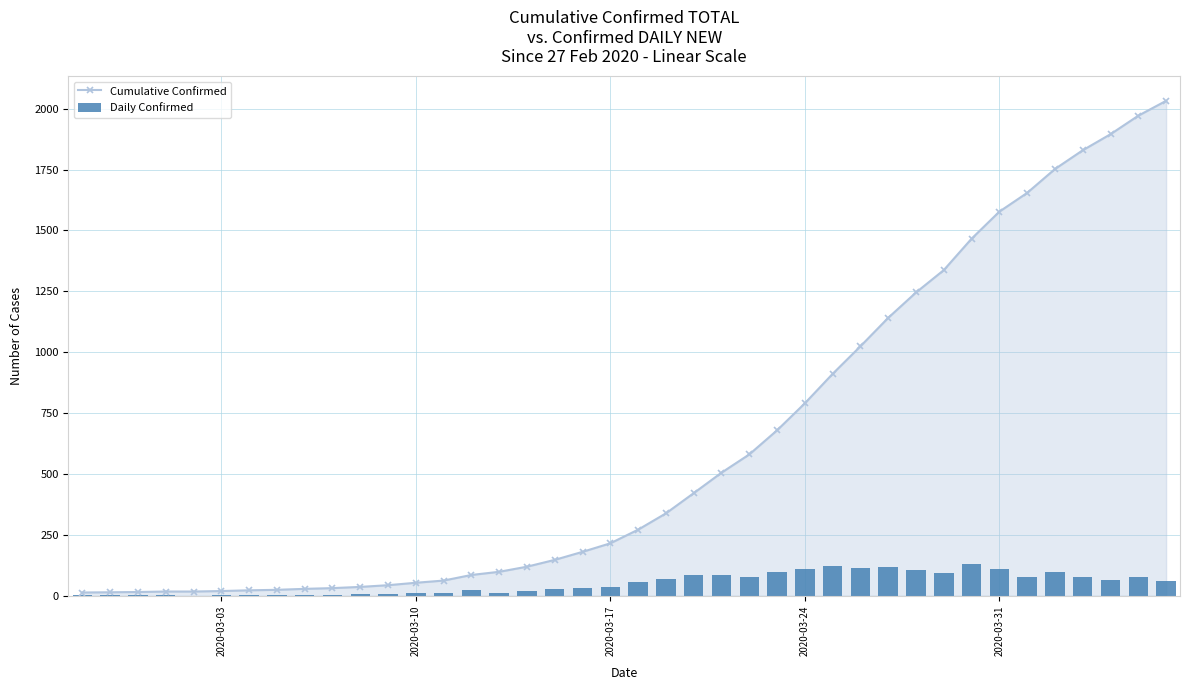

What is the highest value of the Cumulative Confirmed series?

2032